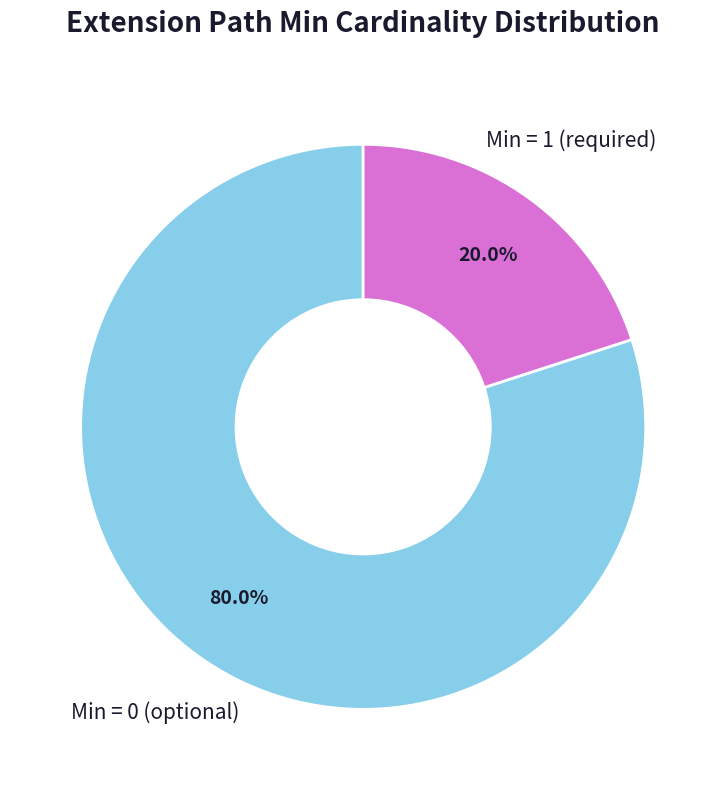

Rank the categories by value from lowest to highest.

Min = 1 (required), Min = 0 (optional)